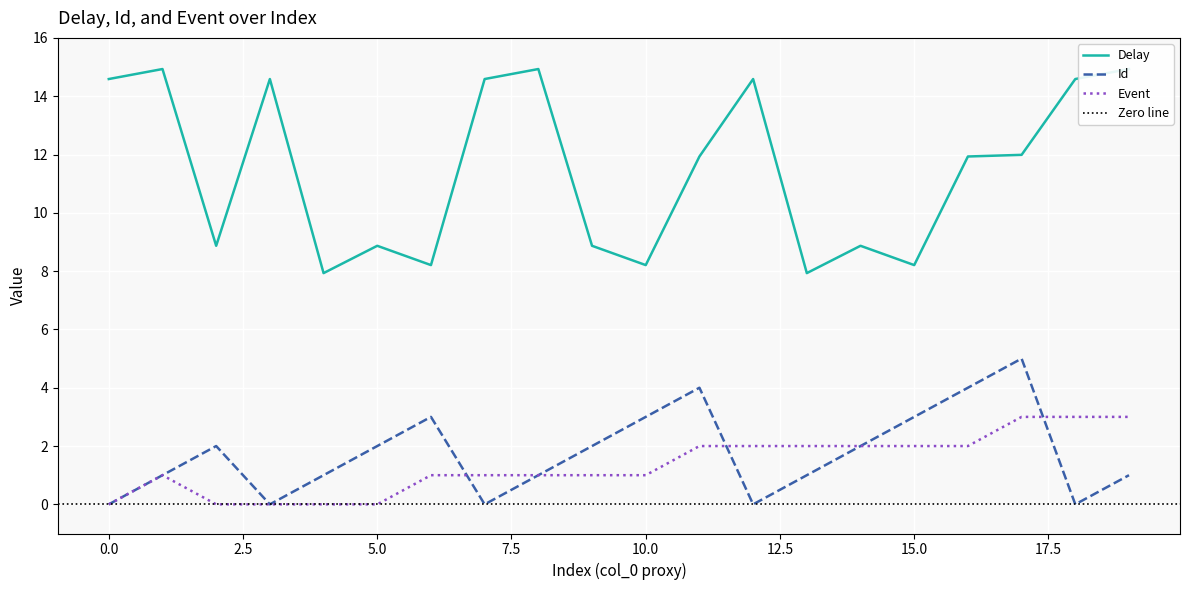

Is it true that Id equals 3.4 at 18?

False